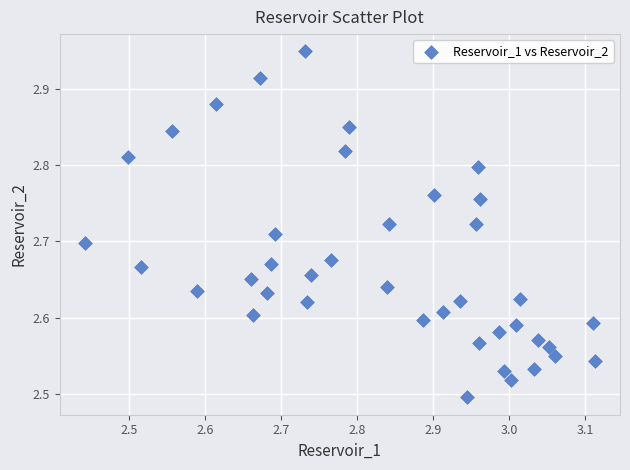

What is the range of X values (max minus min)?

0.7